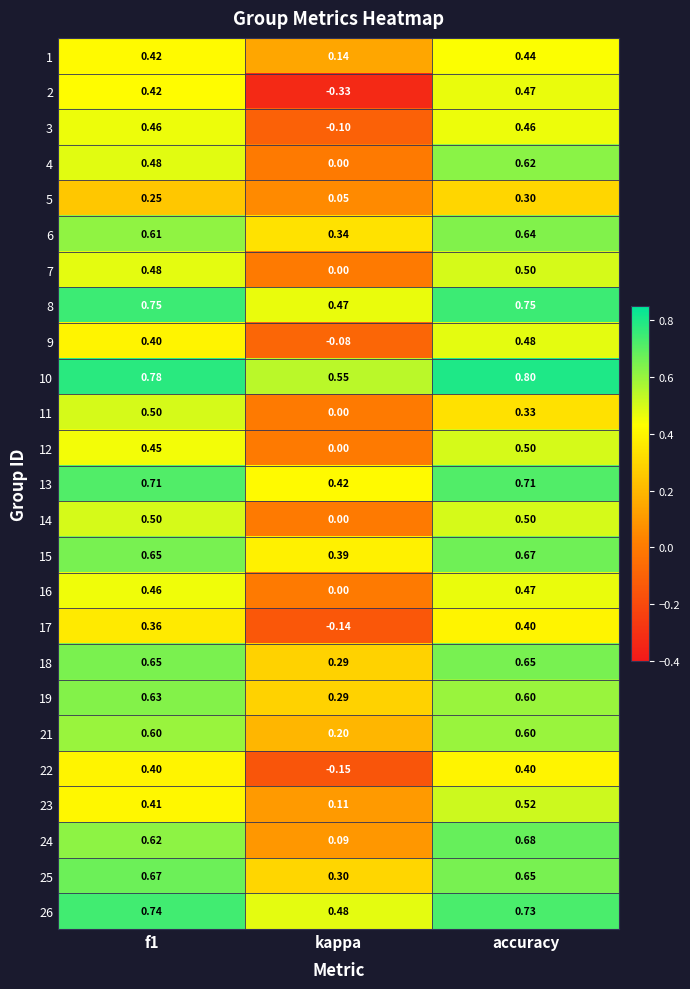

Count the number of data series in this chart.

25